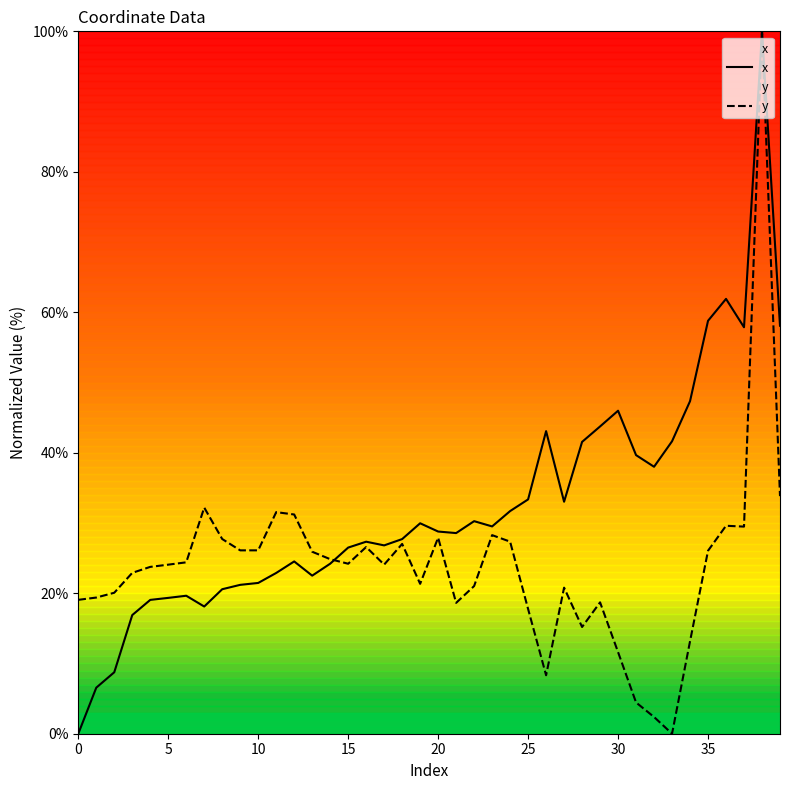

What is the spread (max minus min) of values at 24?

4.4